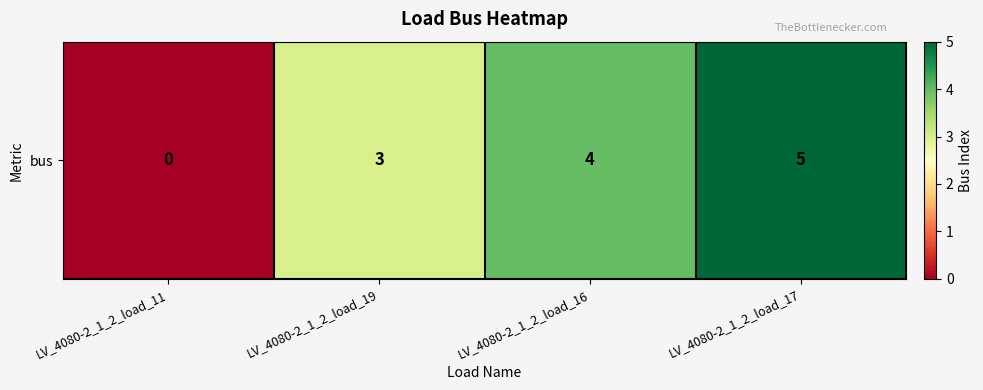

Count the number of categories in the chart.

4